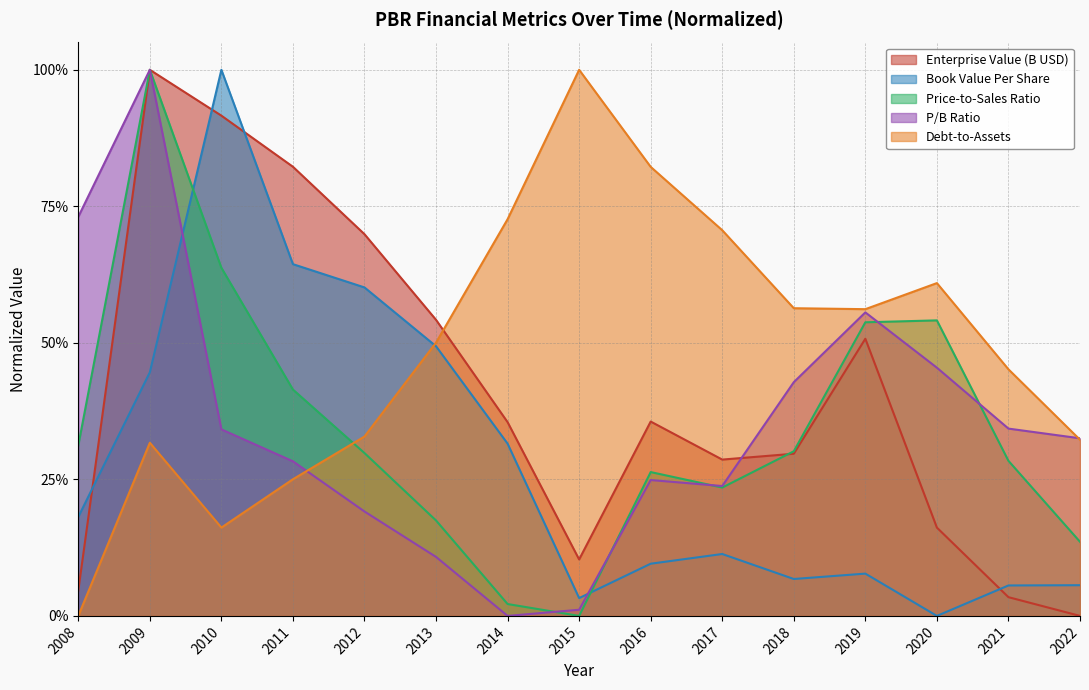

How many lines are shown in the chart?

5